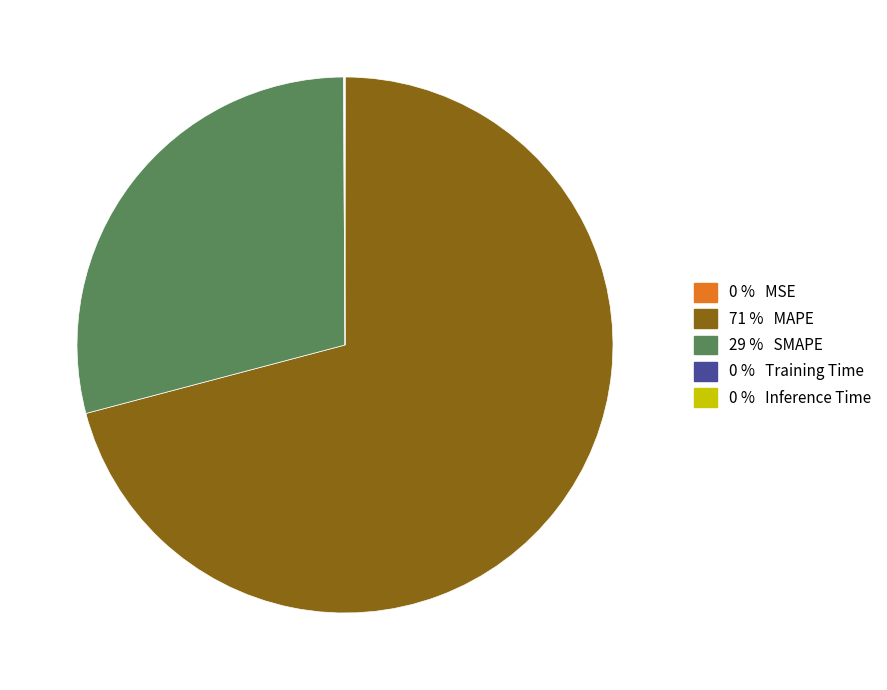

Does any single category account for the majority?

Yes